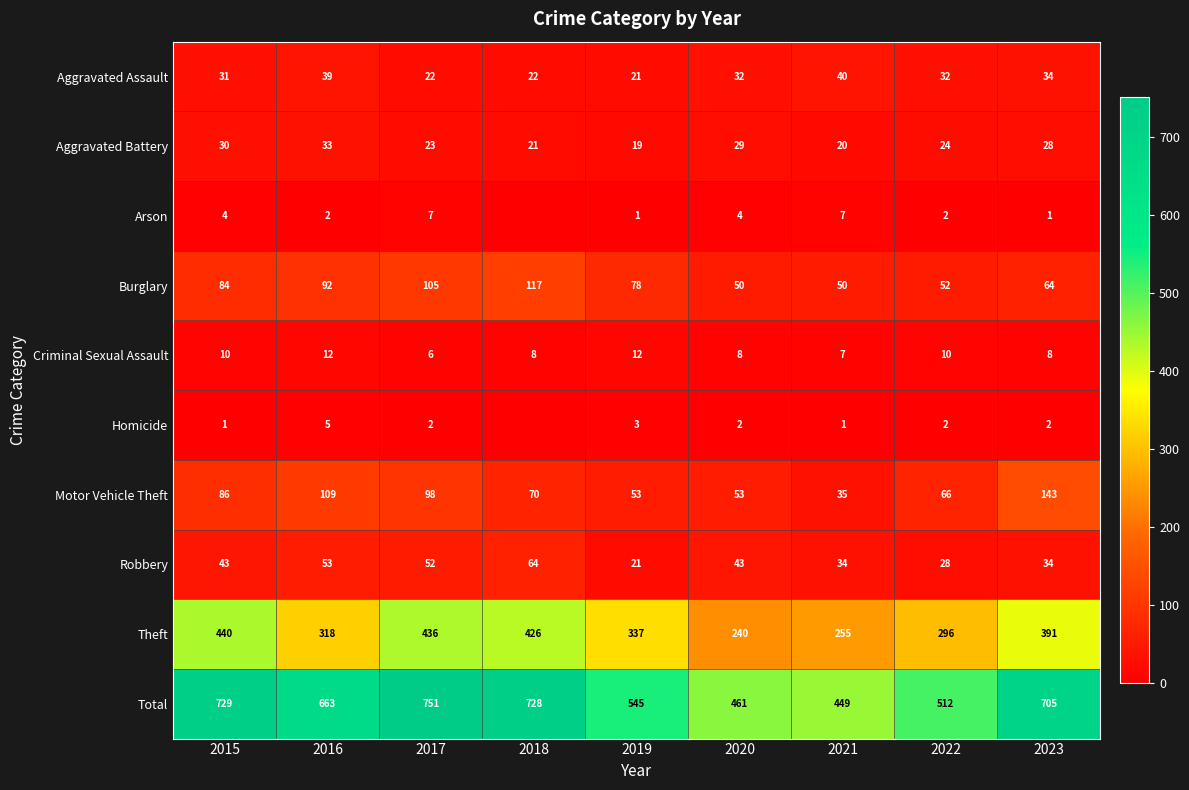

What is the total value across all series at 2017?

1502